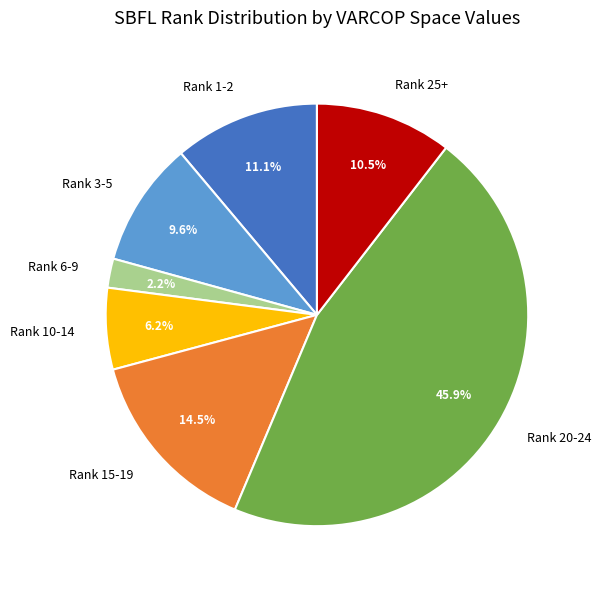

Is there any slice that represents more than half of the pie?

No